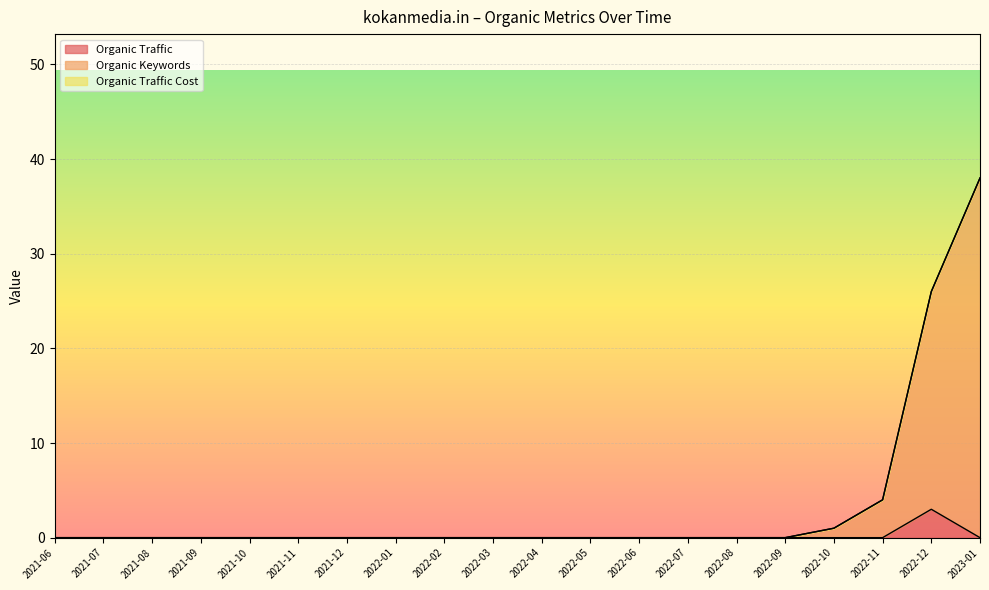

Rank the series at 2021-07 from lowest to highest value.

Organic Traffic, Organic Keywords